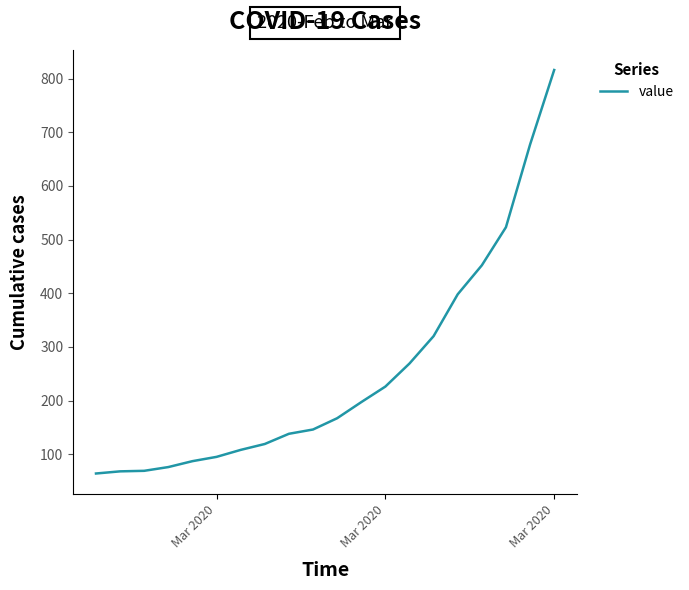

What is the smallest value displayed?

64